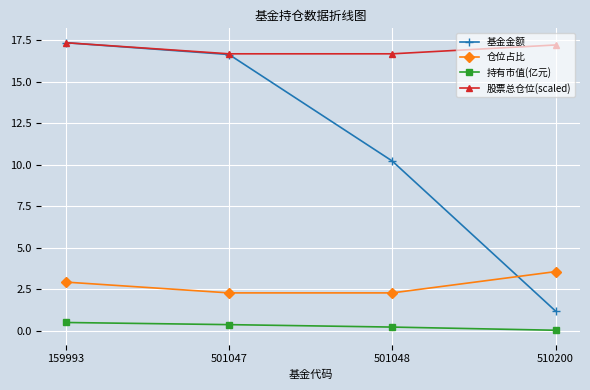

True or false: 仓位占比 has a value of 2.5 at 510200.

False